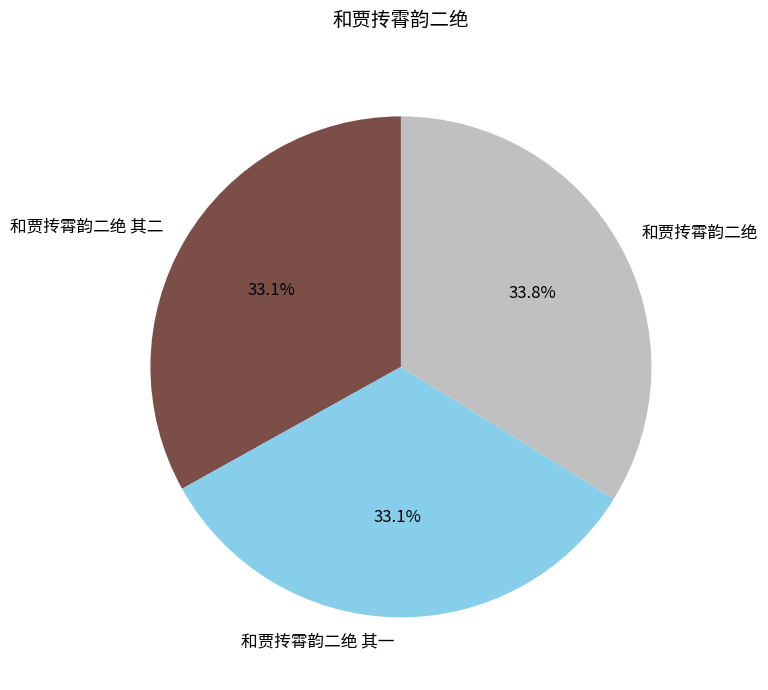

Is it true that 和贾抟霄韵二绝 其一 is 33% of the pie?

True